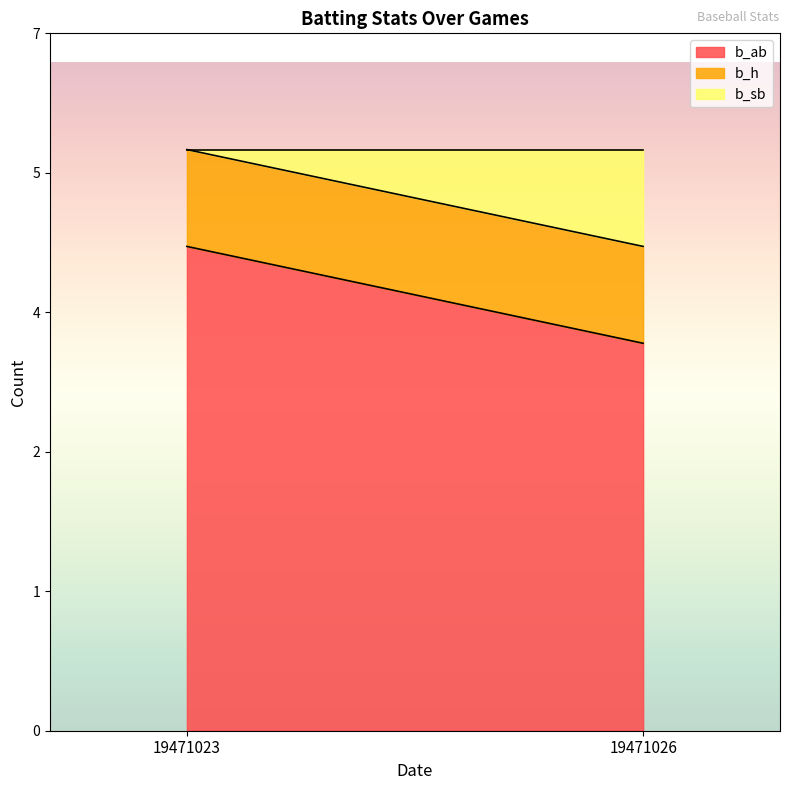

How many series are shown in this chart?

3